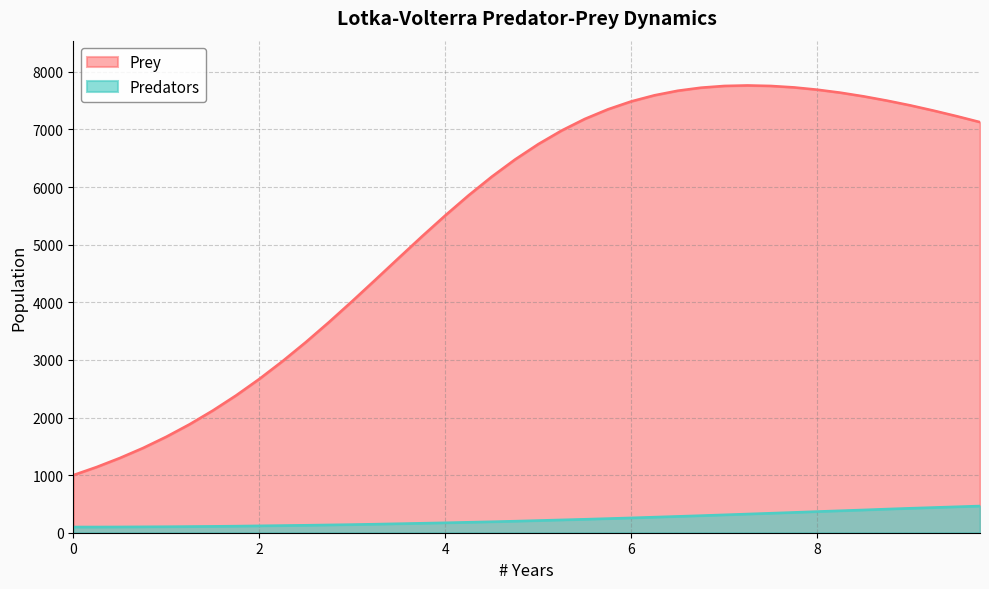

What is the value of the Prey point at the 11th from the left?

1882